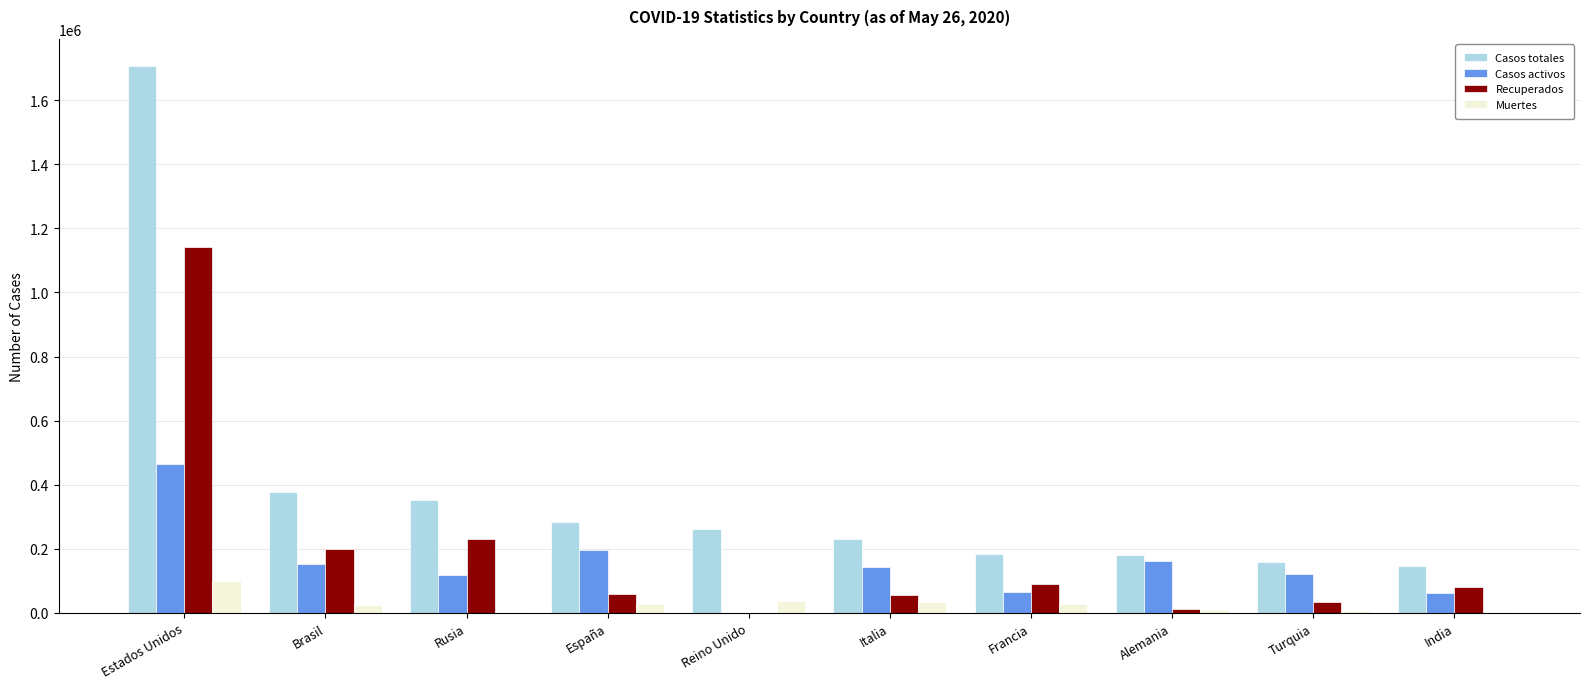

Which series has the largest total across all categories?

Casos totales